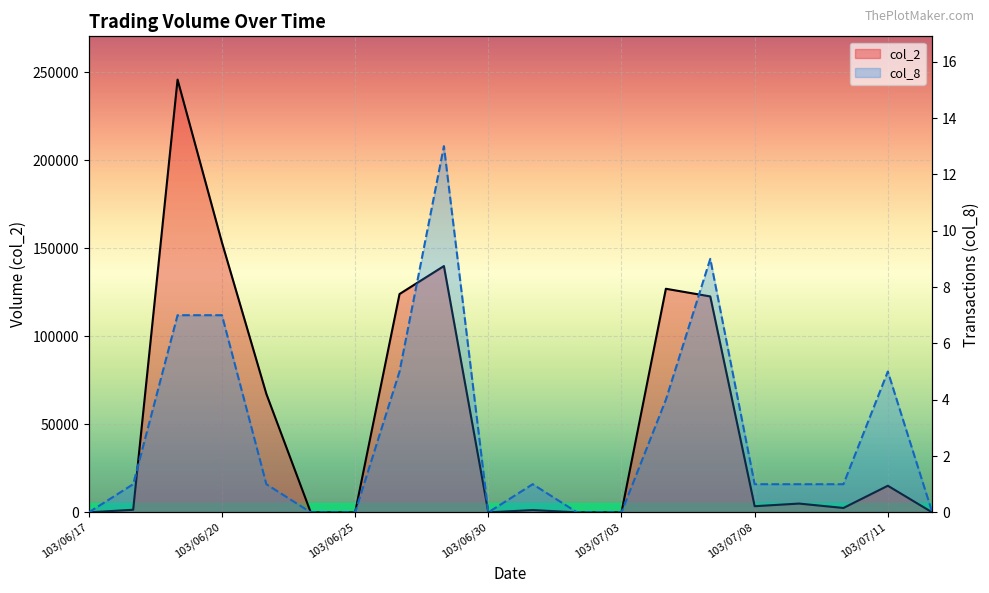

How many positive values does the col_2 series have?

13